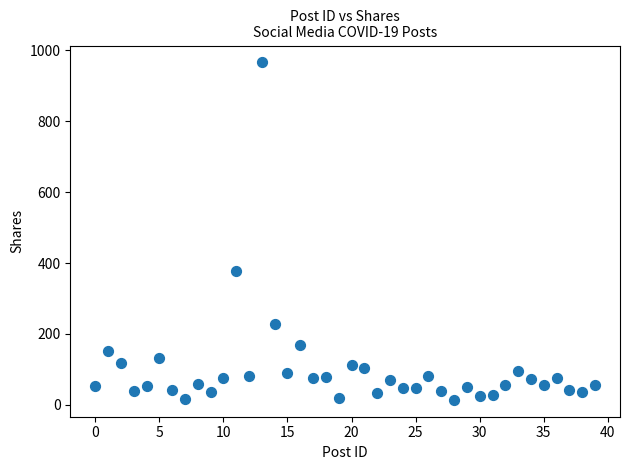

What Y value in the scatter plot is closest to 490?

378